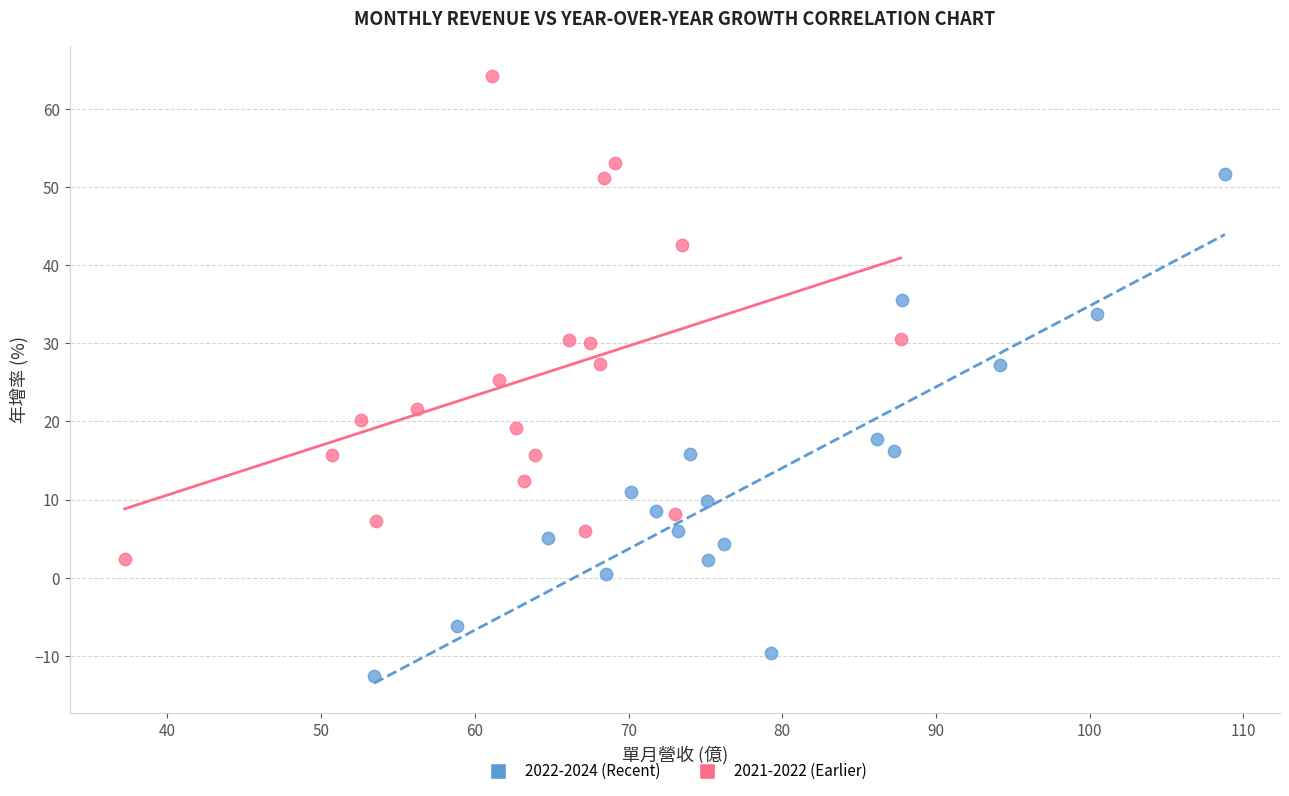

Which series contains the highest Y value?

2021-2022 (Earlier)